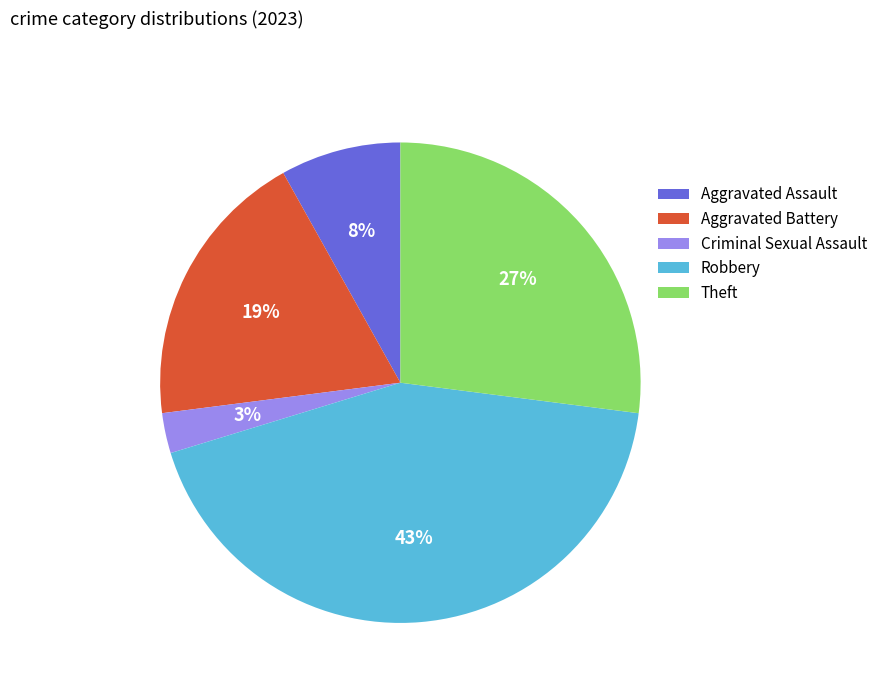

How many slices are in this pie chart?

5